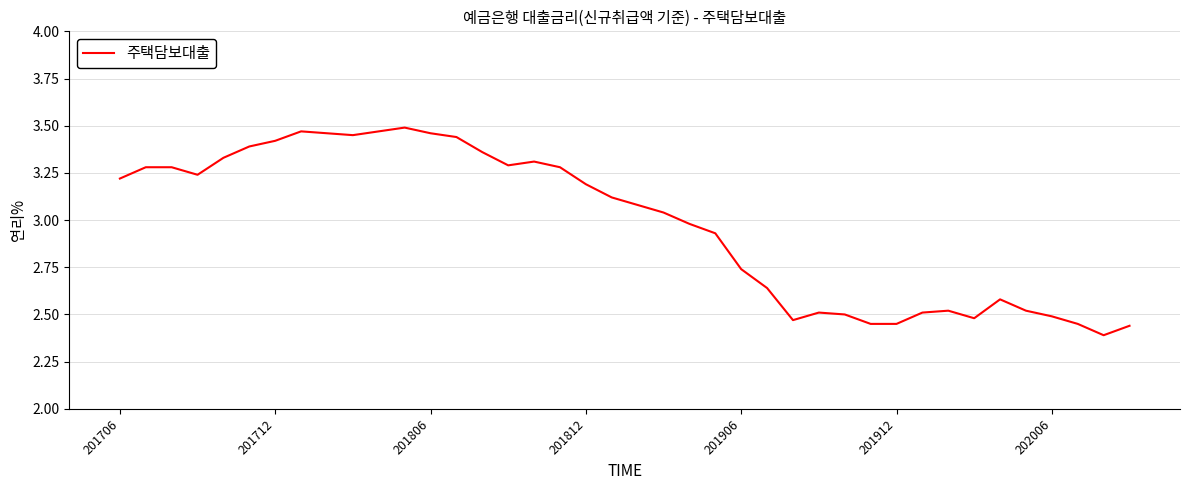

Count the number of values greater than 3.

22